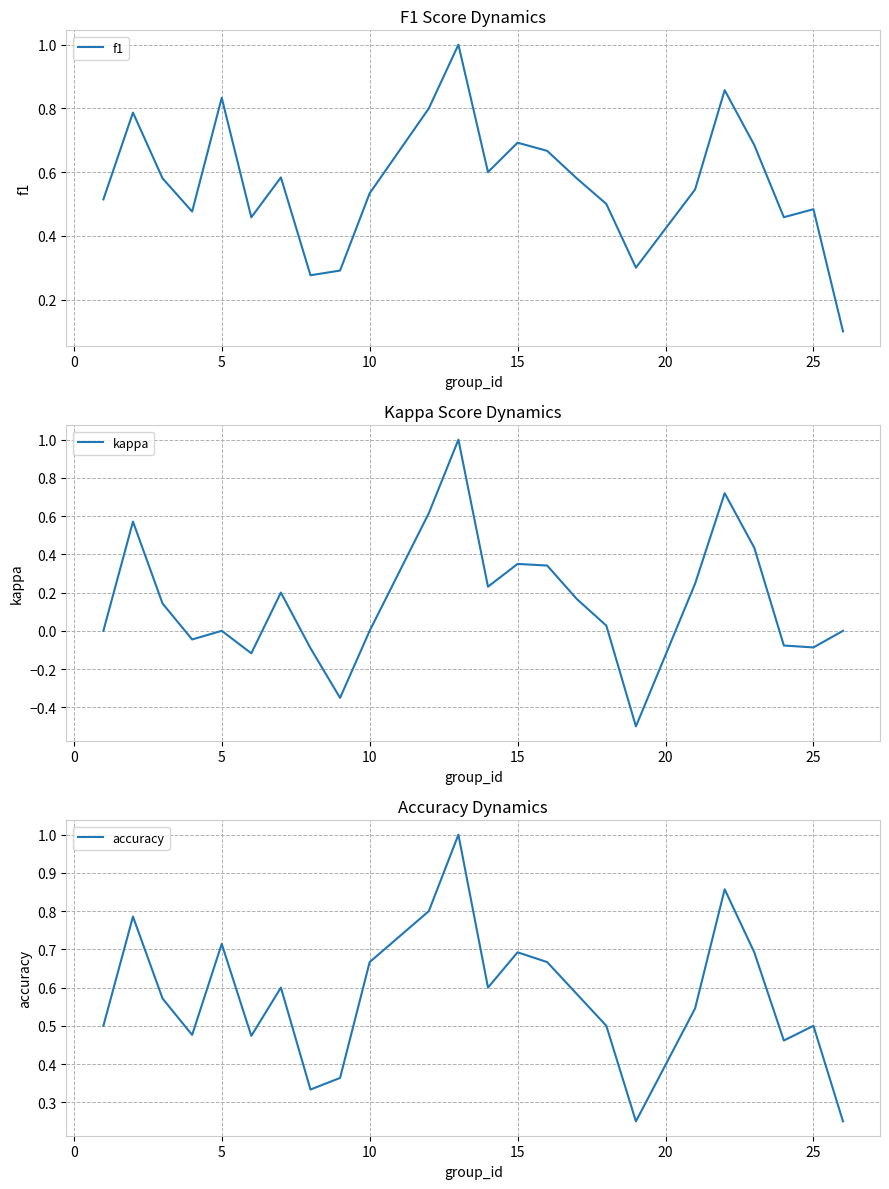

The value of f1 at 5 is 1.2. True or false?

False